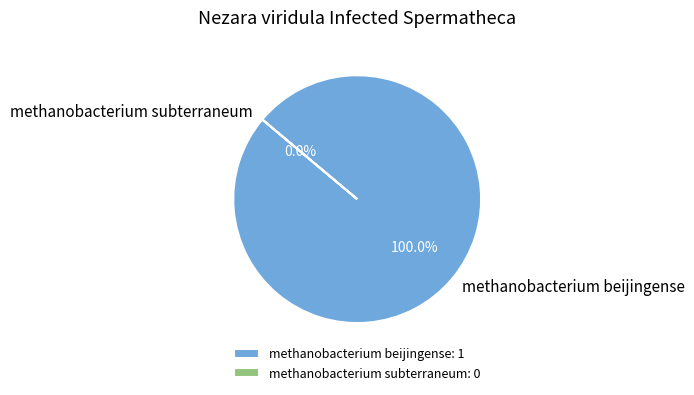

Which slice is the smallest?

methanobacterium subterraneum